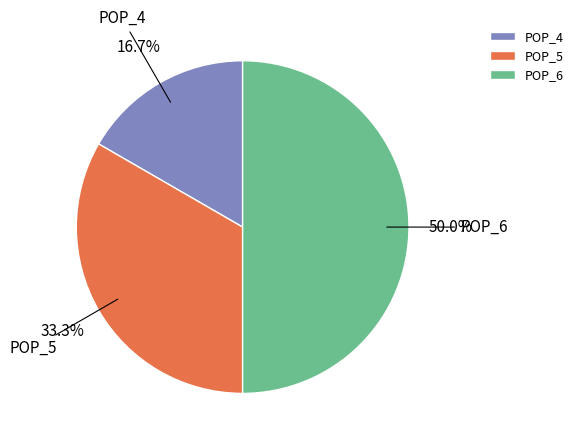

Rank the categories by value from lowest to highest.

POP_4, POP_5, POP_6